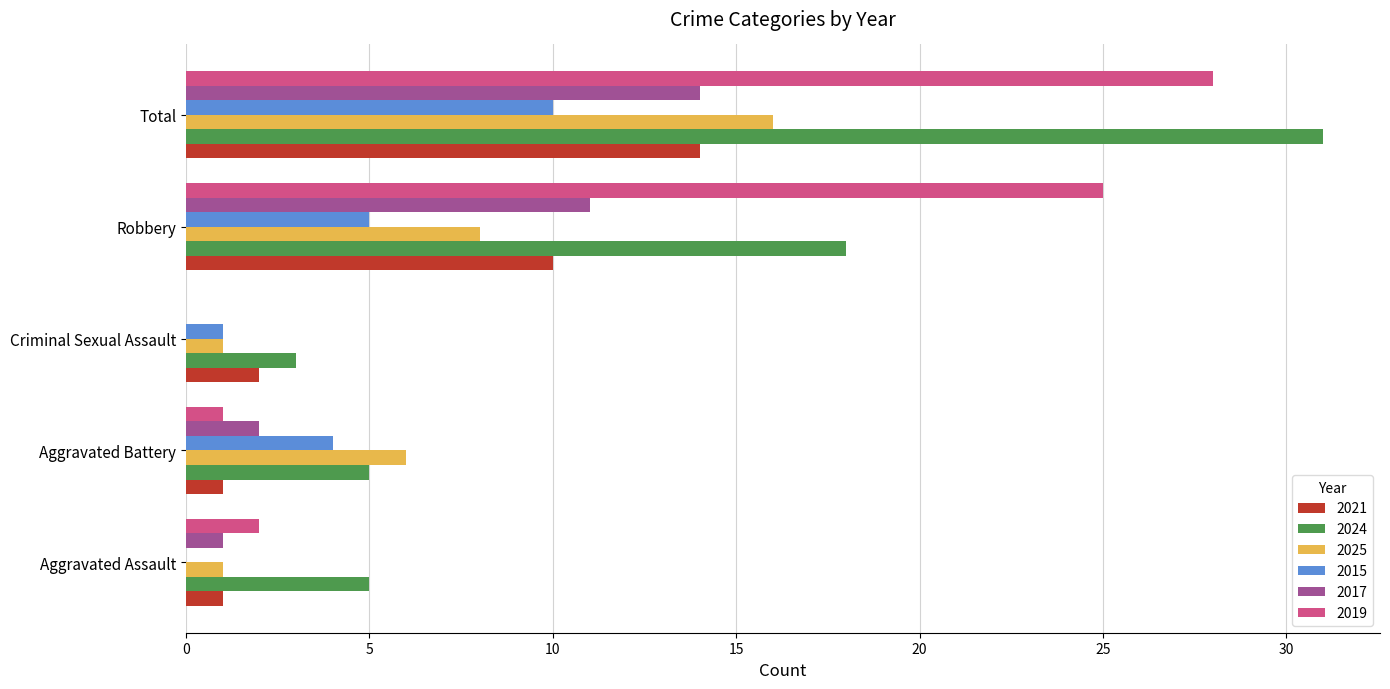

True or false: 2021 has a value of 2 at Criminal Sexual Assault.

True